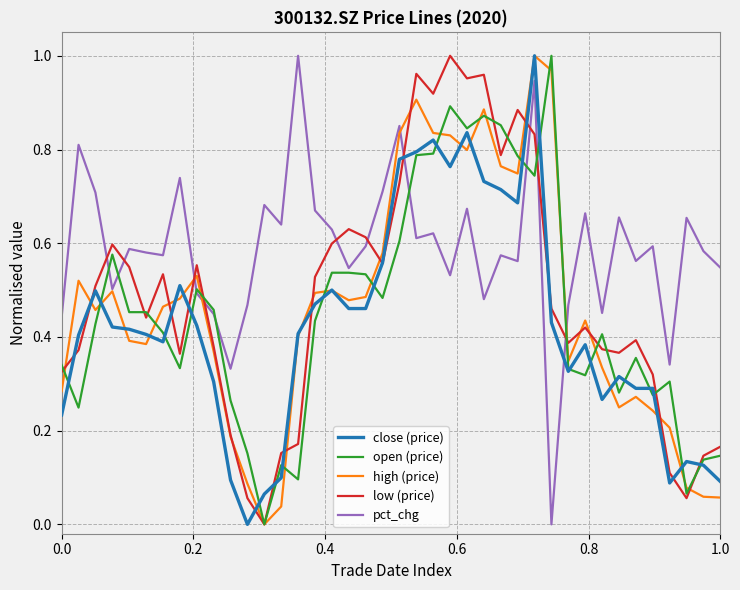

After their last crossing, which series has the higher values: close (price) or pct_chg?

pct_chg